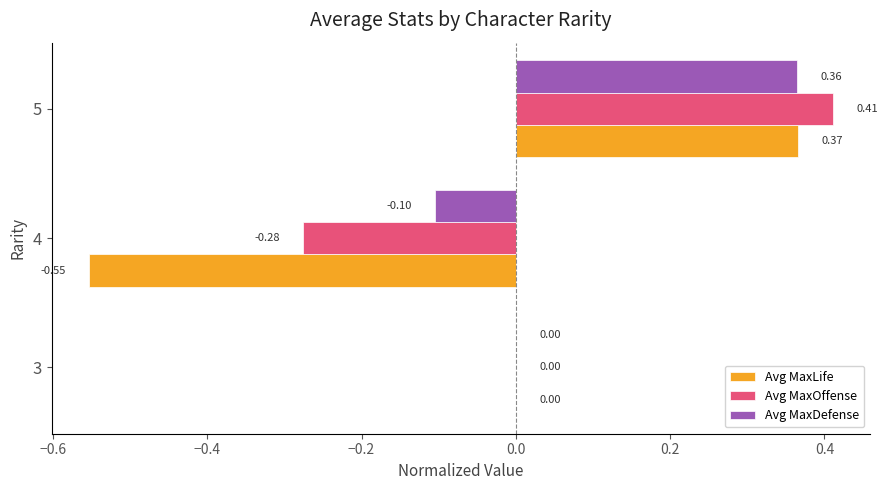

Between 3 and 5, which series saw the biggest shift?

Avg MaxOffense